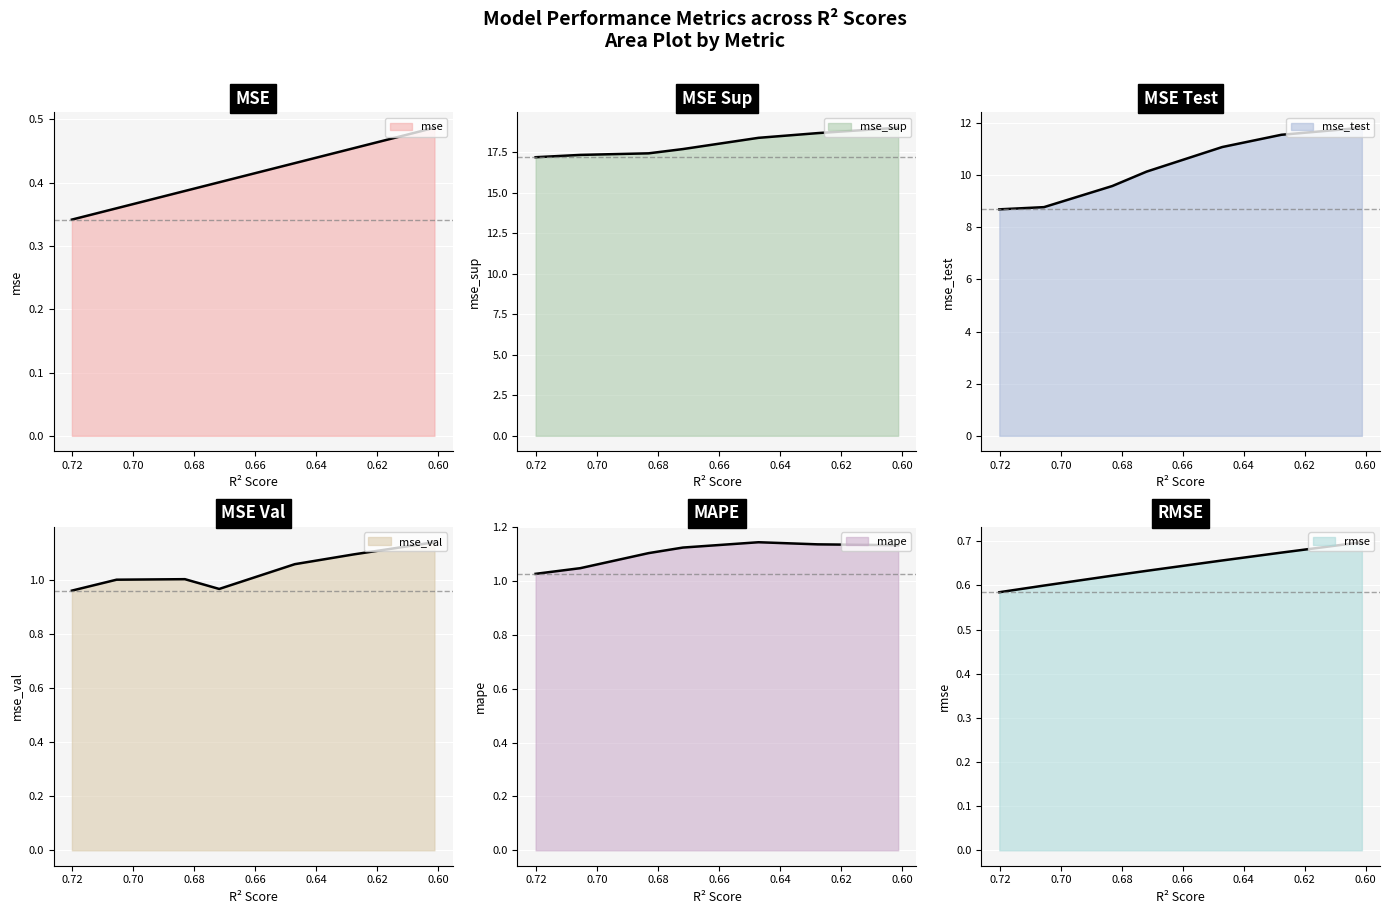

Reading right to left, what are all the values shown in this chart?

mse: 0.5	0.5	0.4	0.4	0.4	0.4	0.3
mse_sup: 19.0	18.7	18.4	17.7	17.4	17.4	17.2
mse_test: 11.8	11.5	11.1	10.1	9.6	8.8	8.7
mse_val: 1.1	1.1	1.1	1.0	1.0	1.0	1.0
mape: 1.1	1.1	1.1	1.1	1.1	1.0	1.0
rmse: 0.7	0.7	0.7	0.6	0.6	0.6	0.6